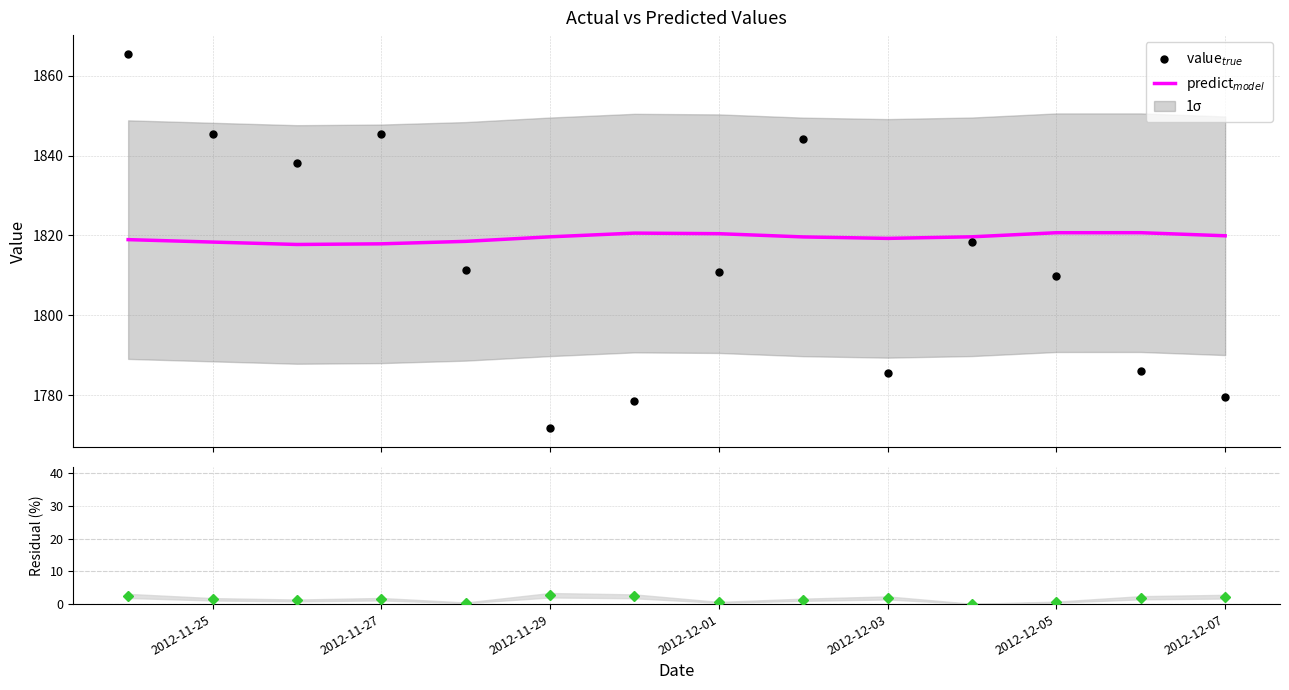

What is the sum of all value$_{true}$ values?

25390.6